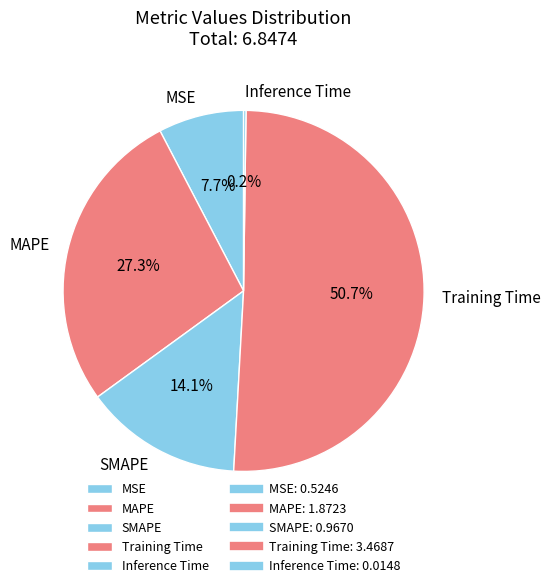

What percentage is NOT represented by Training Time?

49.3%